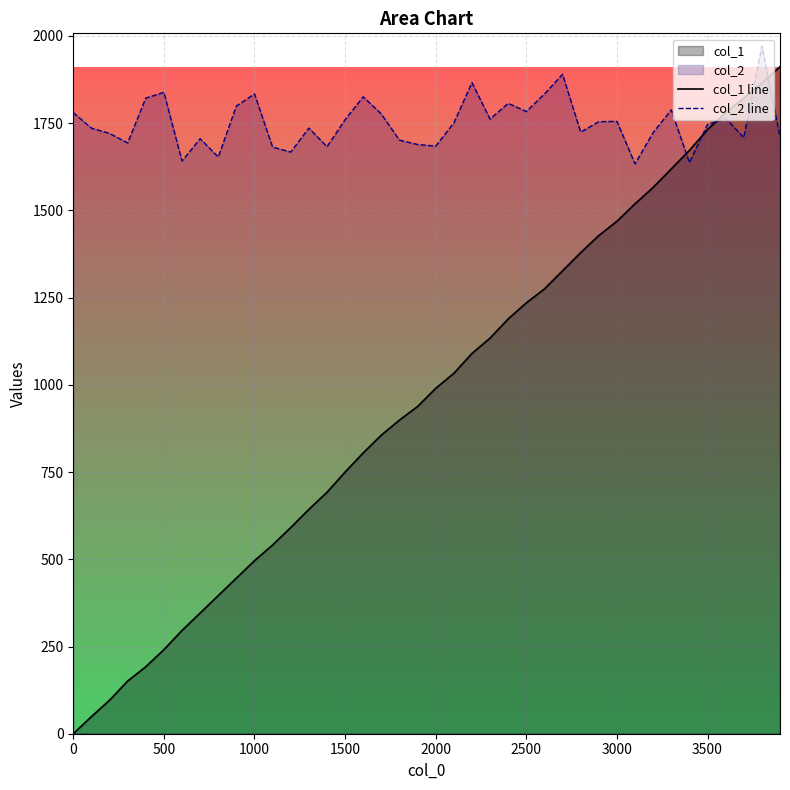

Is it true that col_2 line equals 2300.1 at 1500?

False